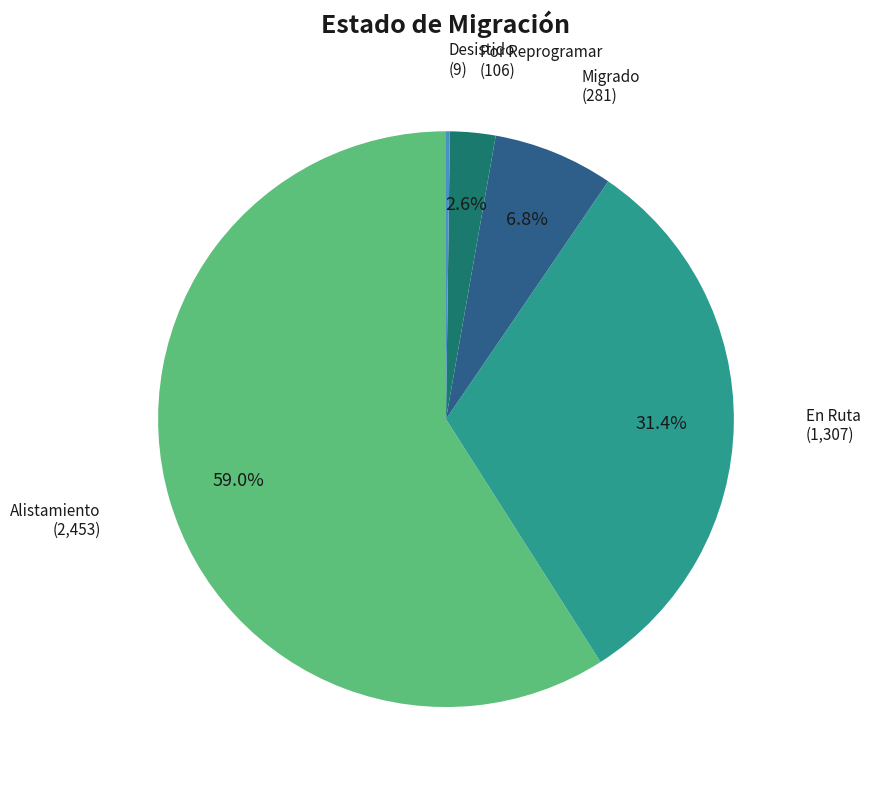

Does any single category account for the majority?

Yes